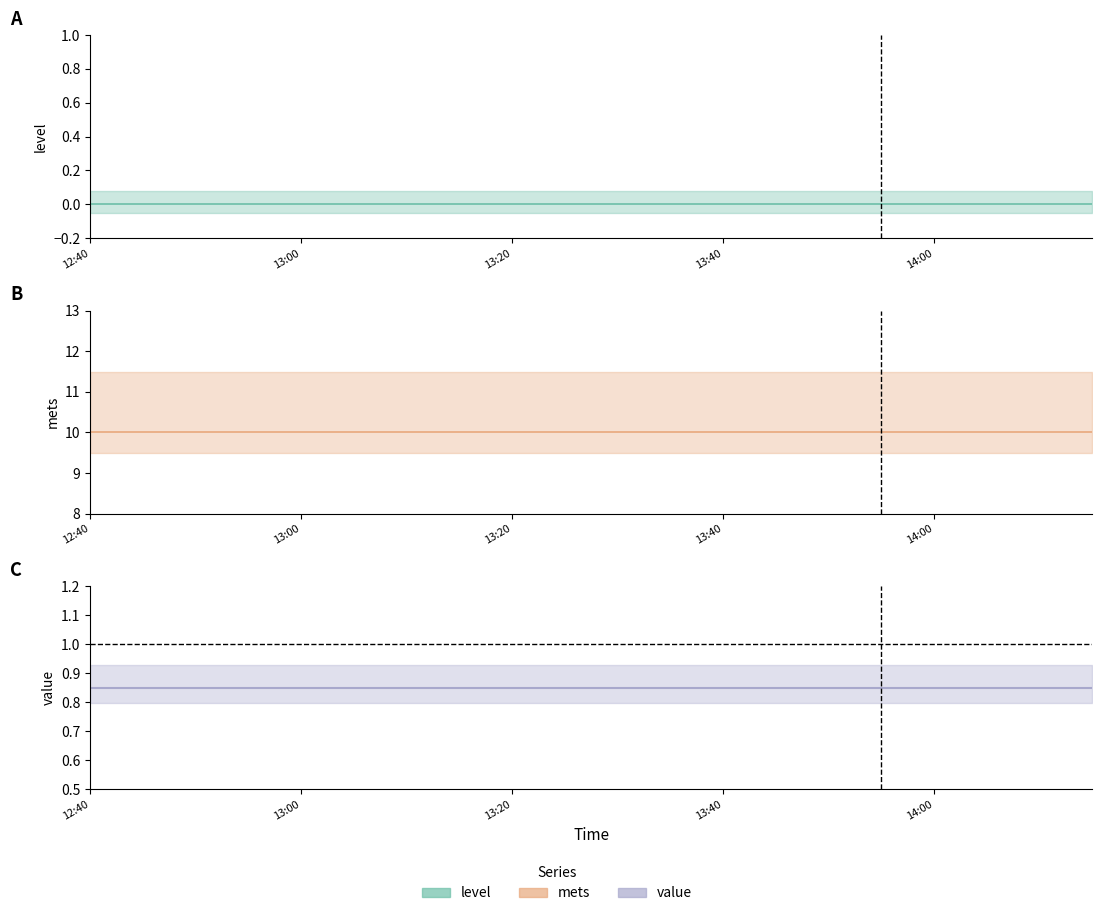

What is the sum of the value values at 12:50 and 13:05?

1.7